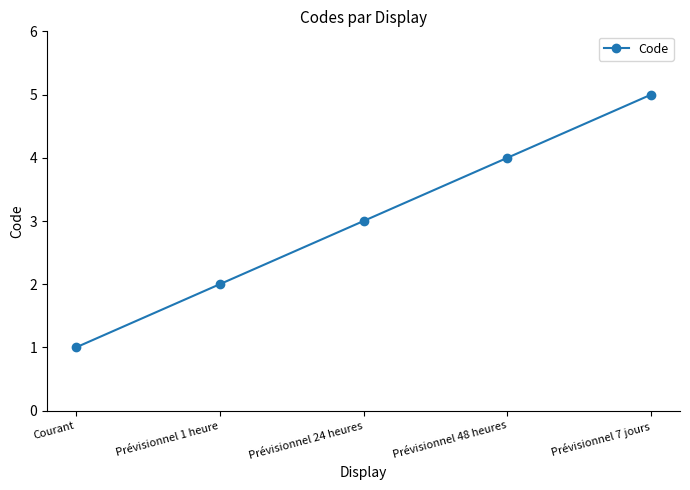

Reading right to left, what are all the values shown in this chart?

5	4	3	2	1